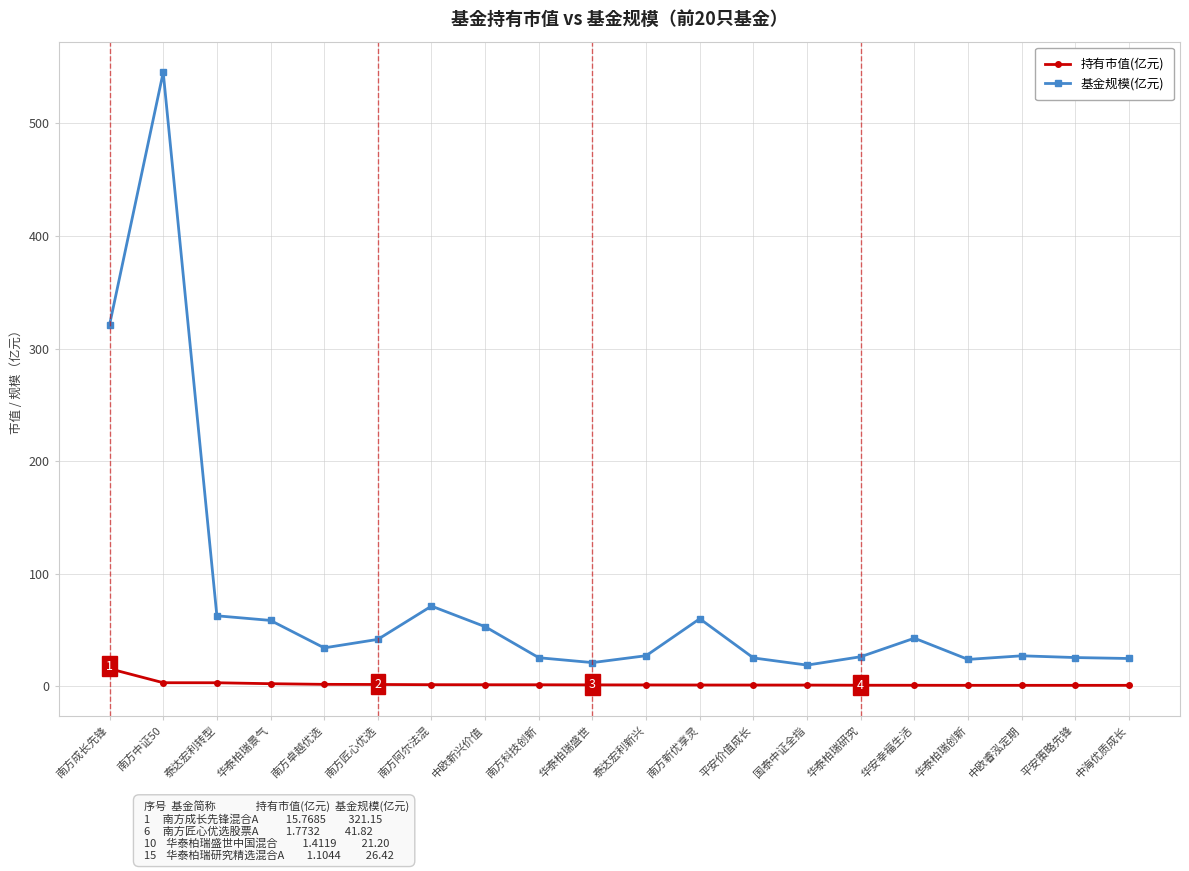

True or false: 基金规模(亿元) has more than 2 interior local peaks.

True